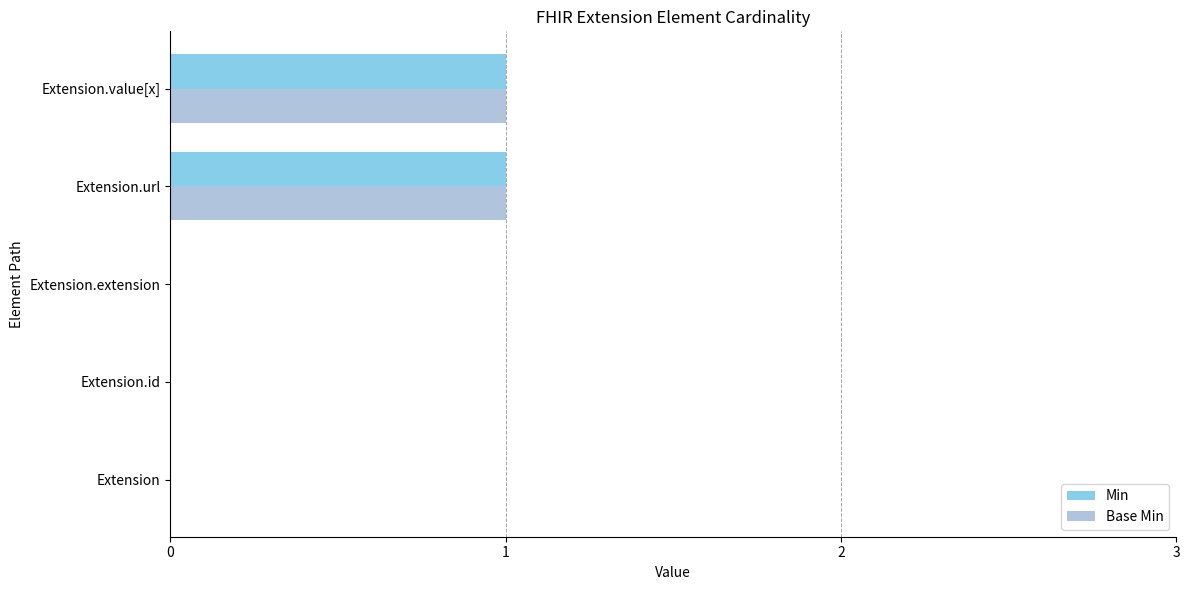

Is it true that Base Min equals 0 at Extension?

True